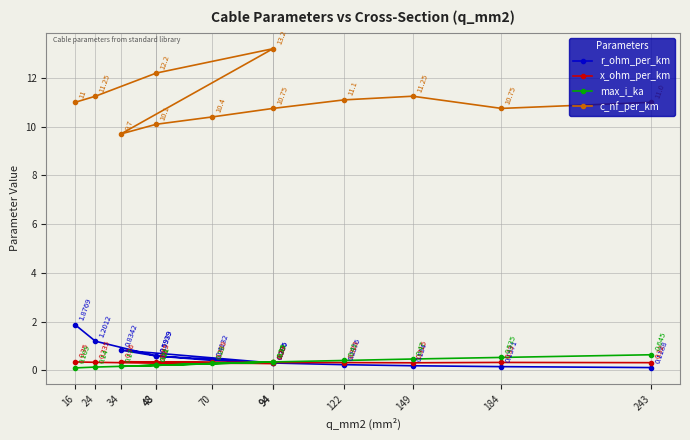

What is the greatest value displayed?

13.2